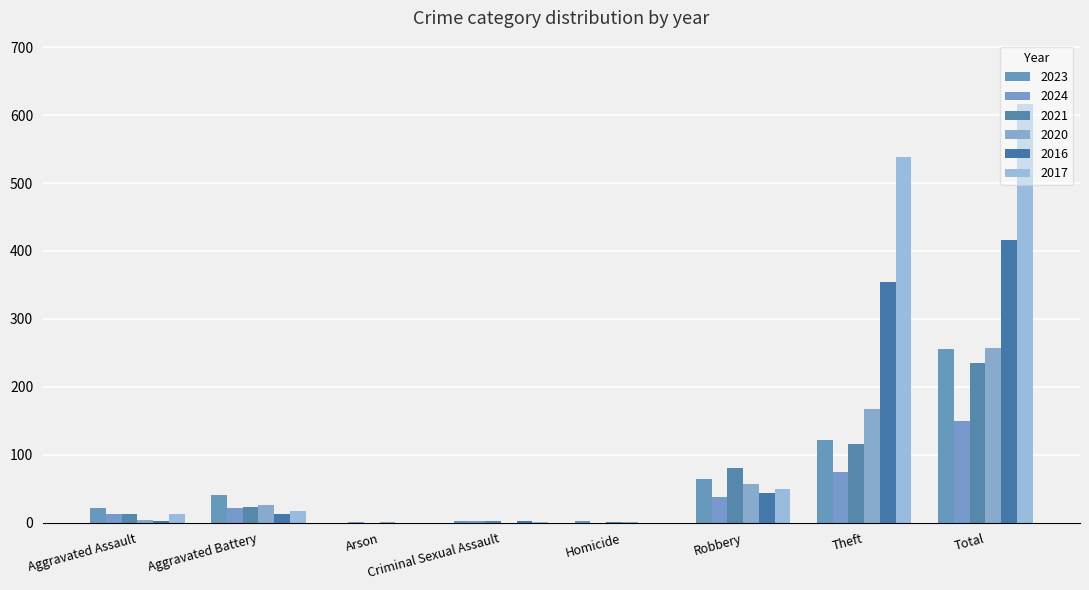

Does the chart contain stacked bars?

No